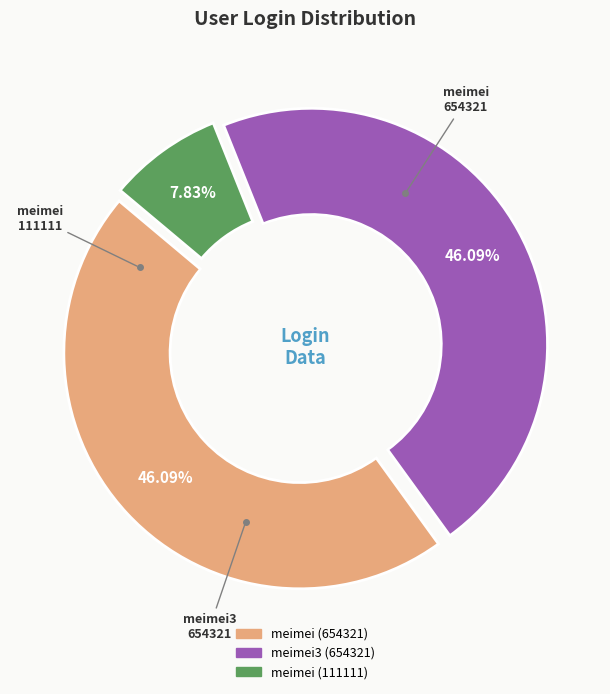

To the nearest percent, what percentage of the pie is meimei3 (654321)?

46%